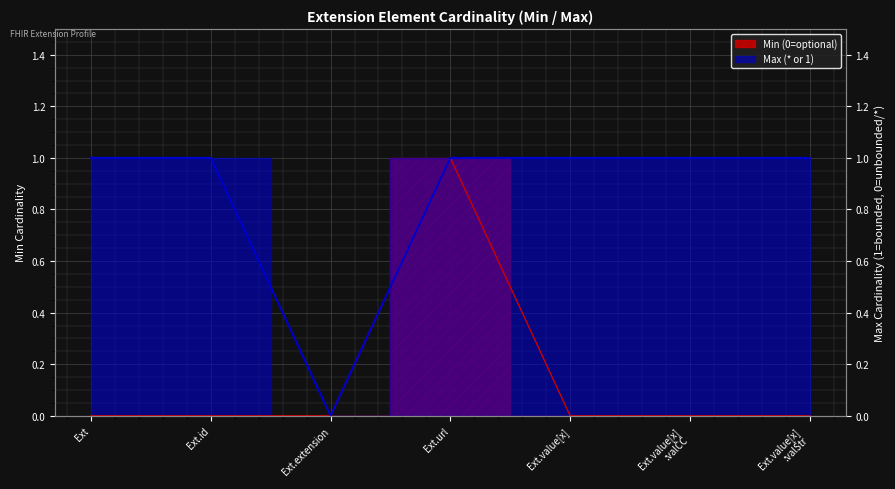

In Max (* or 1), how many points are lower than both neighbors (excluding endpoints)?

1